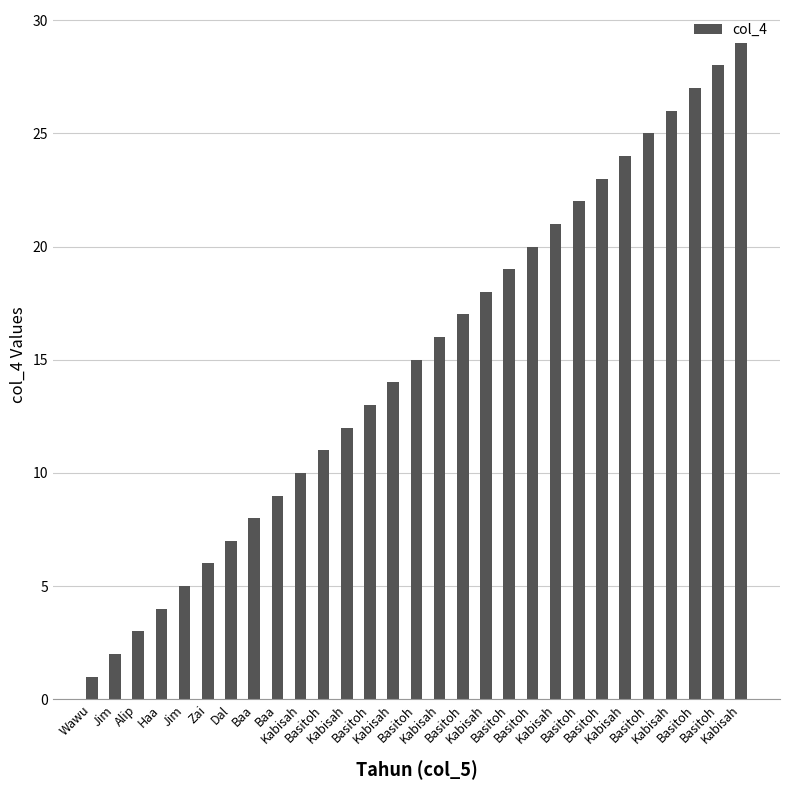

How many data points does each series have?

29